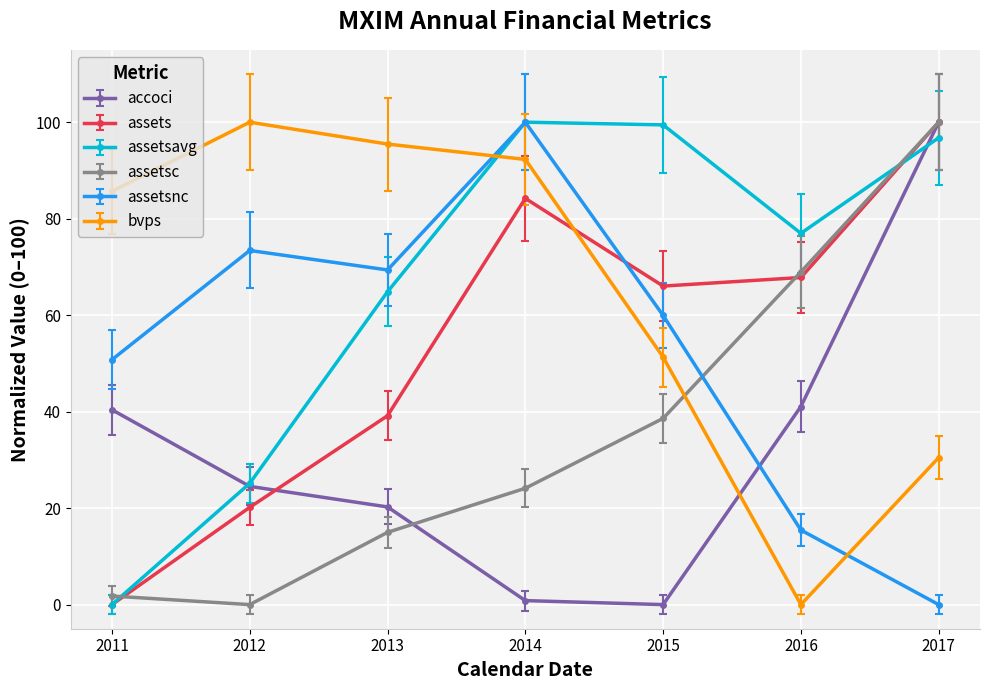

At which category is the sum across all series the highest?

2017